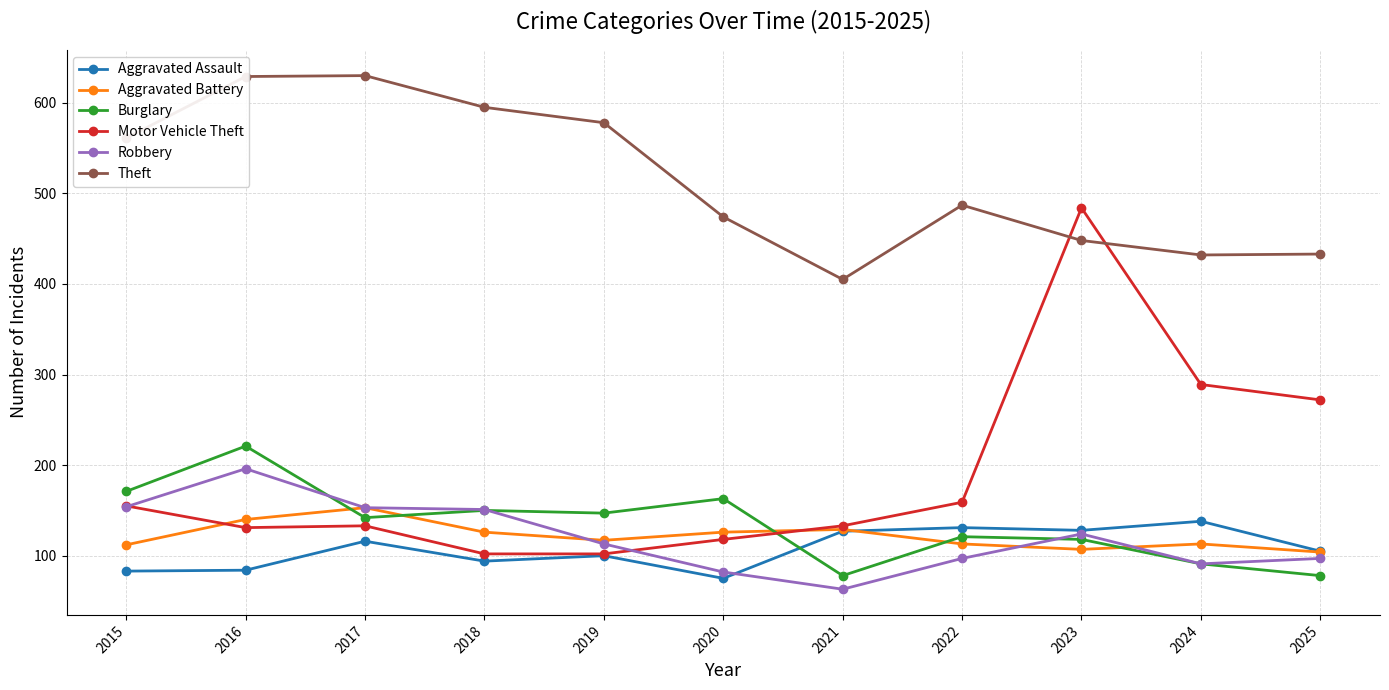

What is the value of the Aggravated Assault point at the 3rd from the left?

116